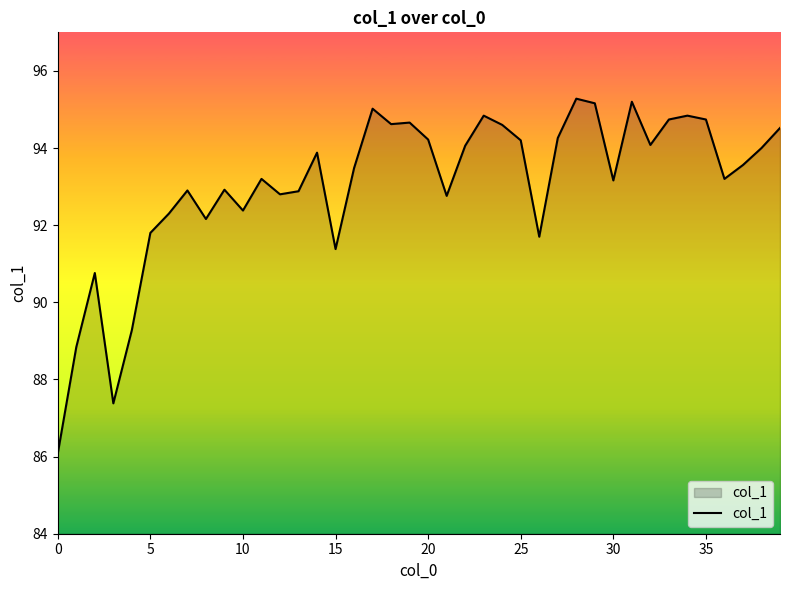

What is the smallest value displayed?

86.1